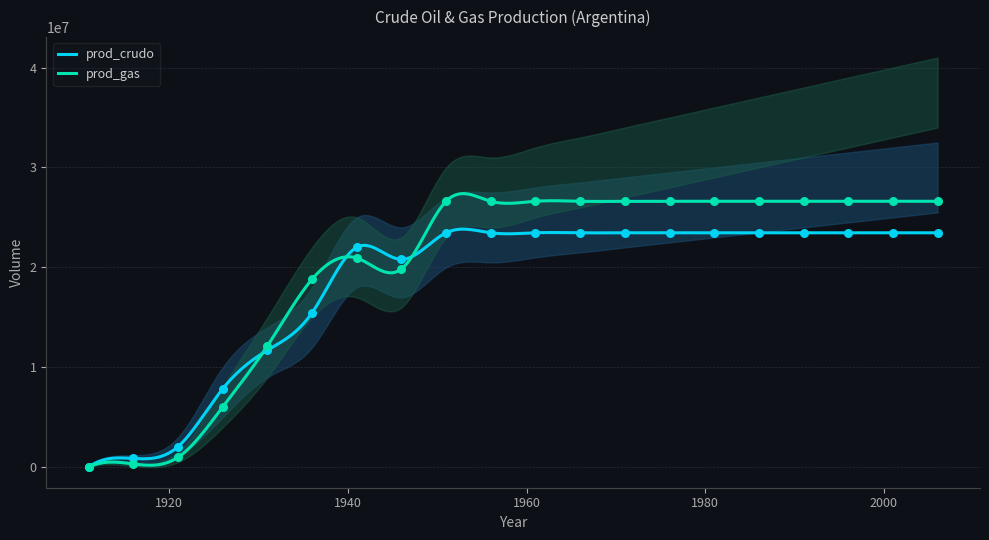

Which series reaches the maximum Y coordinate?

prod_gas